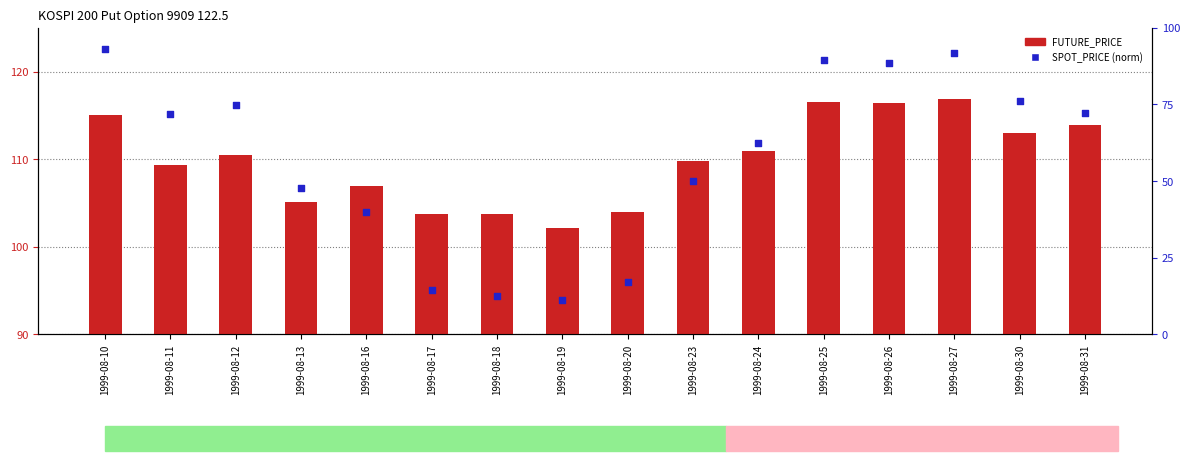

At how many categories does at least one series exceed 112?

6